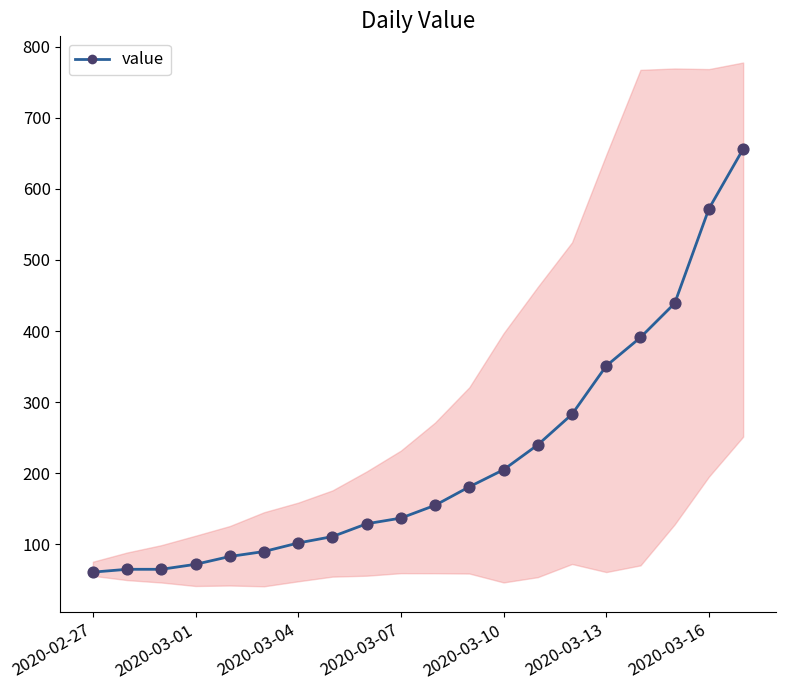

What is the change in value from 8 to 10?

+26